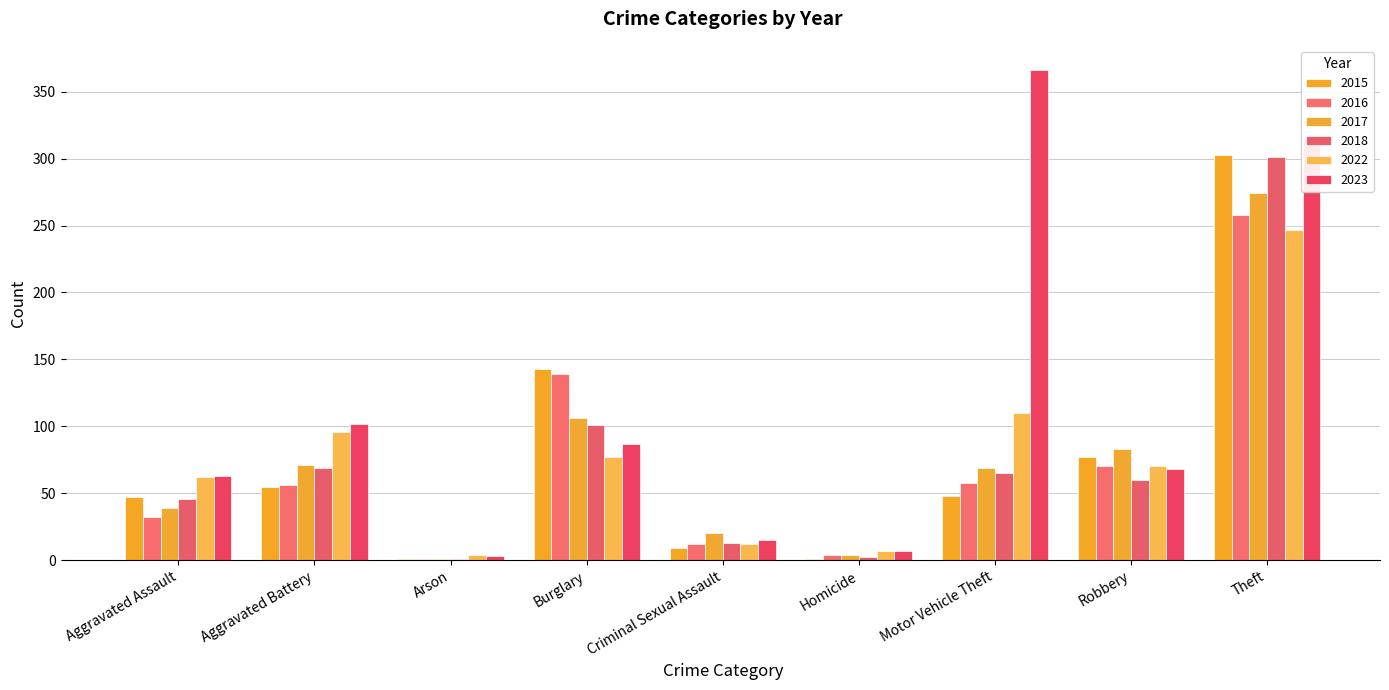

At which label does 2023 first exceed 68?

Aggravated Battery